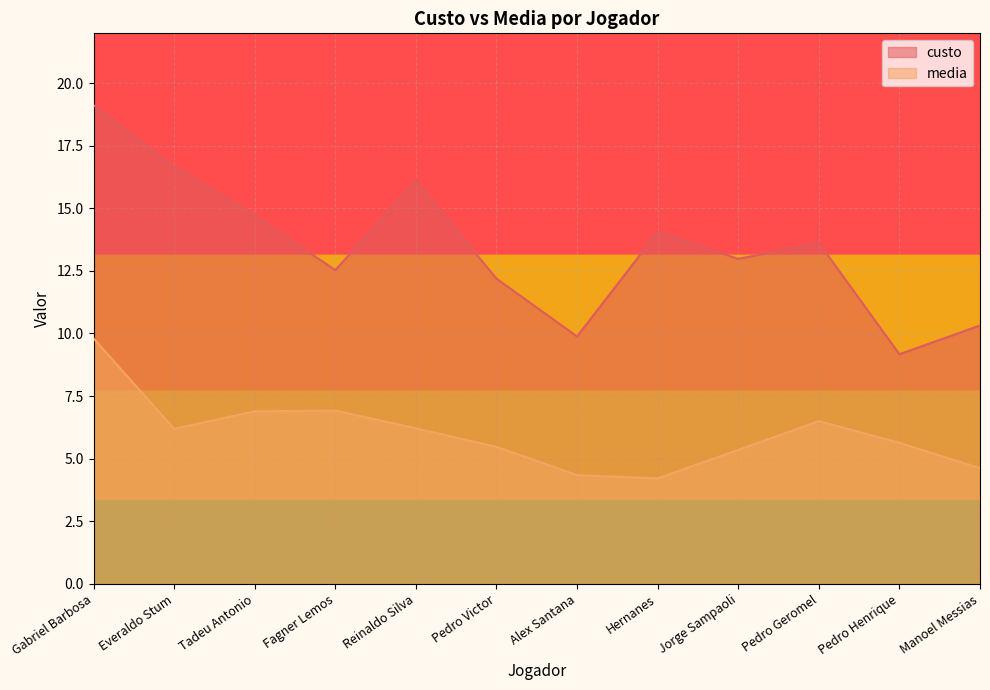

Which series has the largest total across all categories?

custo